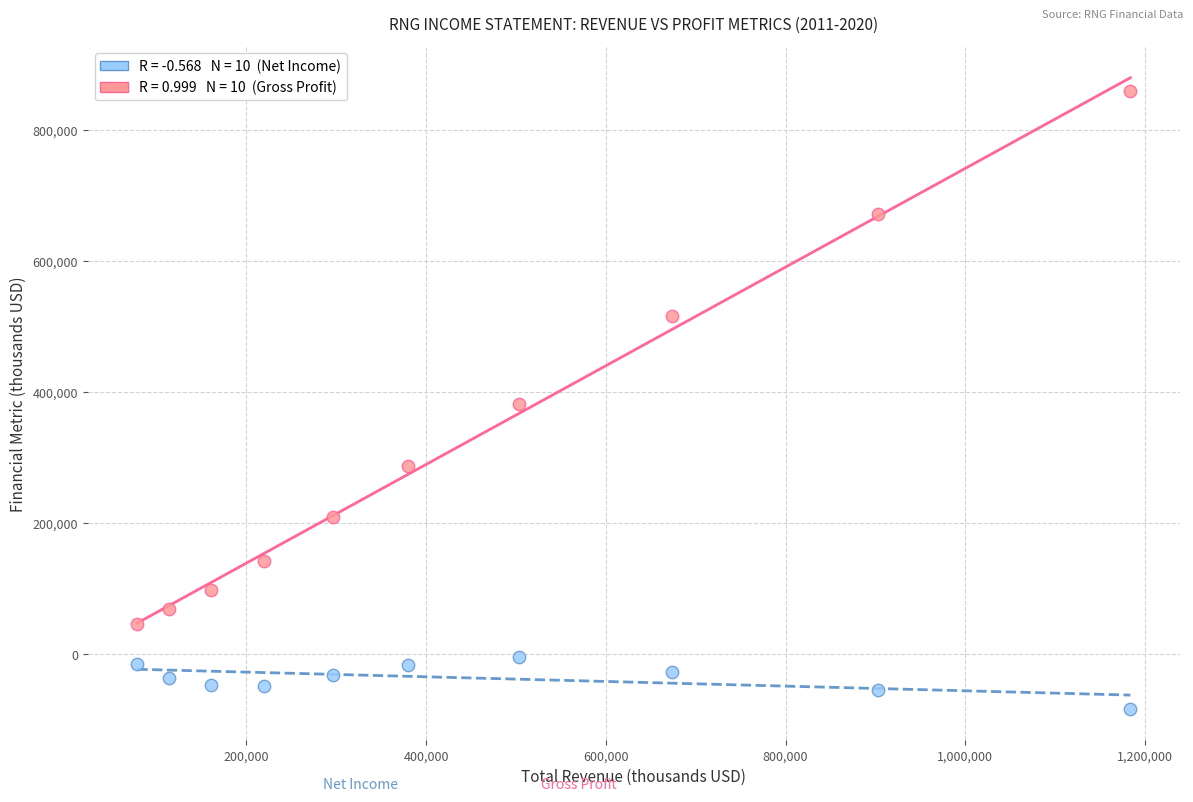

Across all data points, what is the range of Y values (max minus min)?

943100